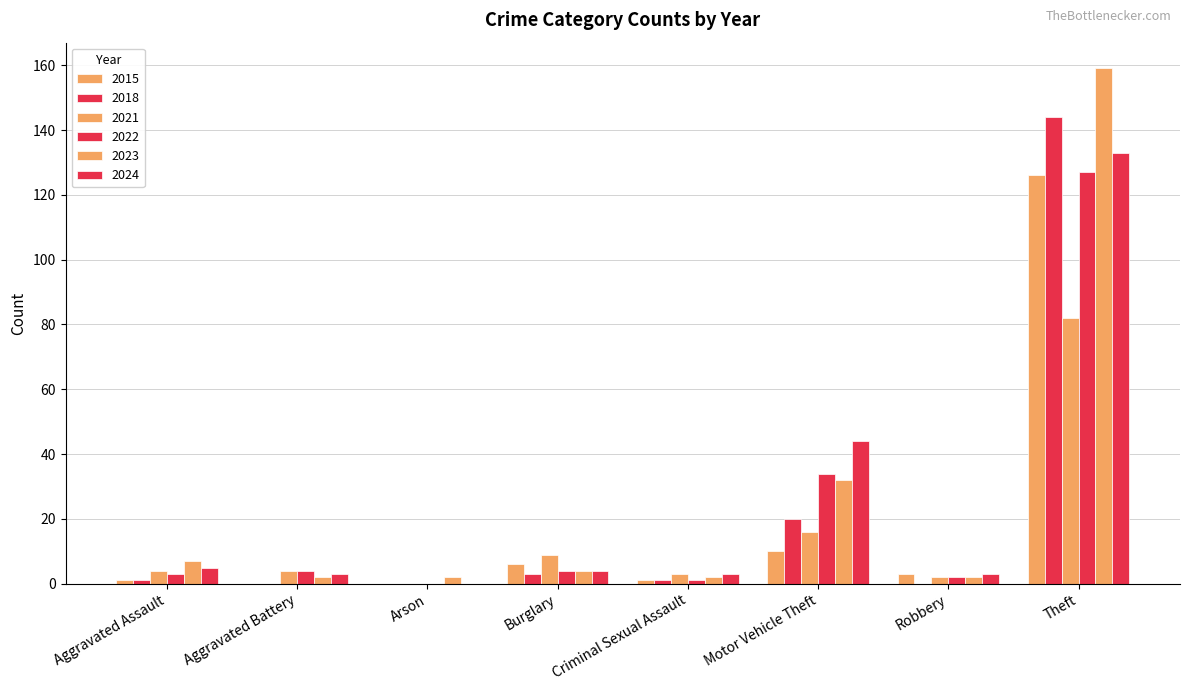

Is the value of 2022 at Criminal Sexual Assault greater than the value of 2023 at Theft?

No